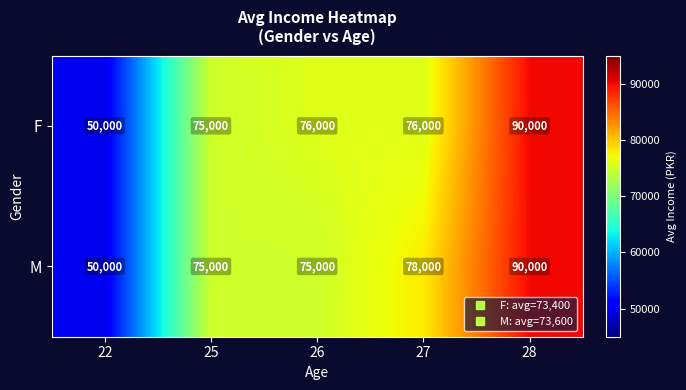

The M series shows 90000 at 28. True or false?

True